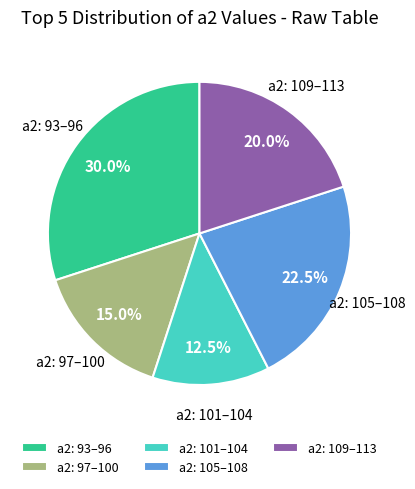

Is the sum of a2: 105–108 and a2: 101–104 greater than half?

No